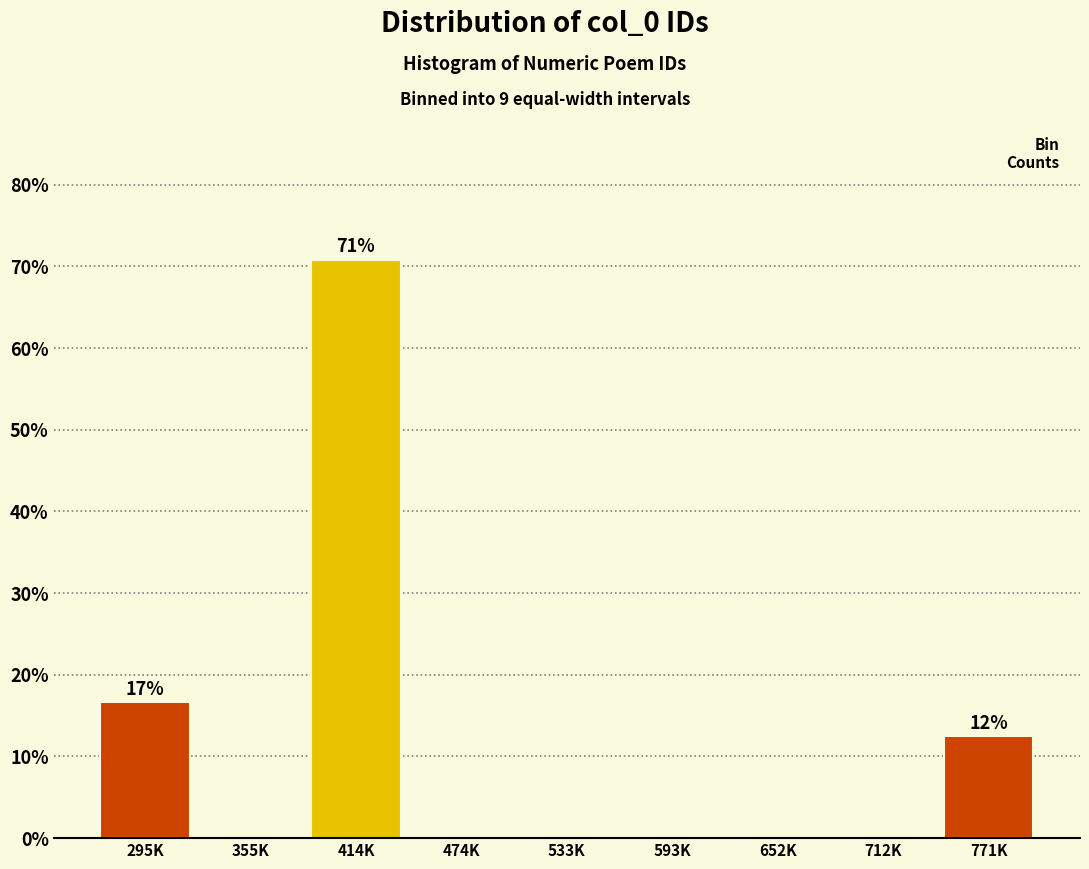

Reading left to right, transcribe all the data shown in this chart.

295K=16.7	355K=0.0	414K=70.8	474K=0.0	533K=0.0	593K=0.0	652K=0.0	712K=0.0	771K=12.5